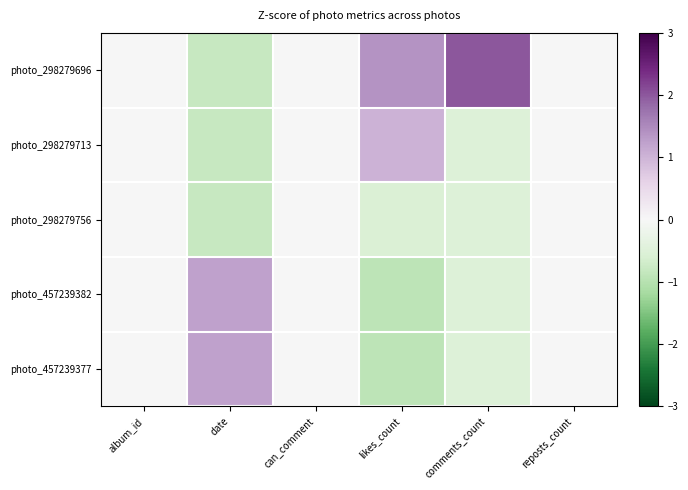

How many data points does each series have?

6